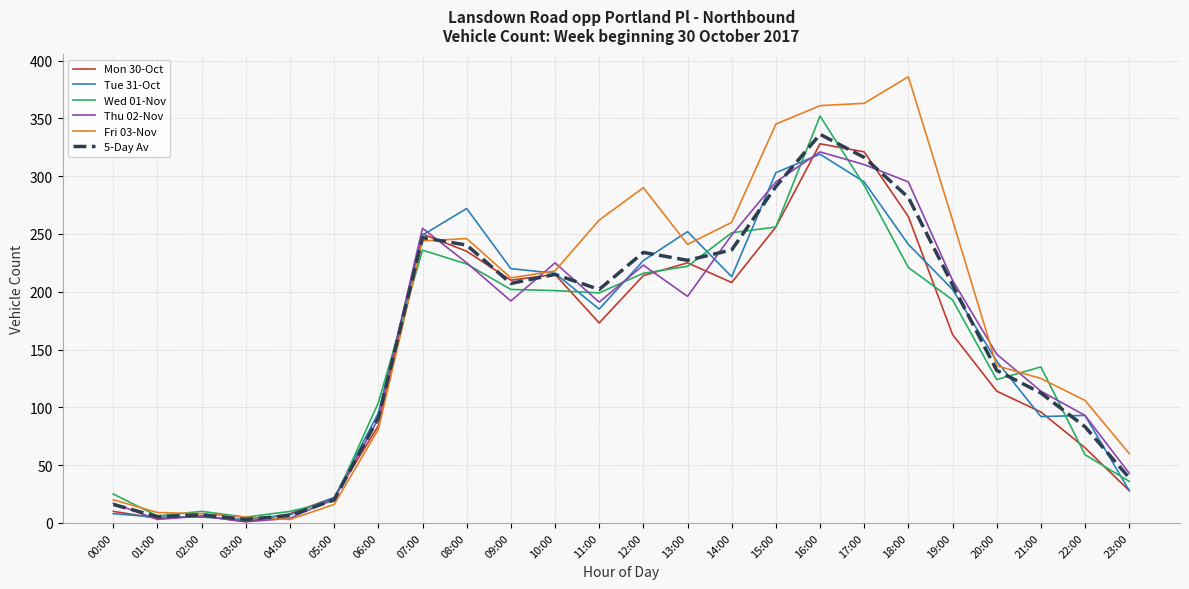

True or false: Tue 31-Oct and 5-Day Av intersect in this chart.

True